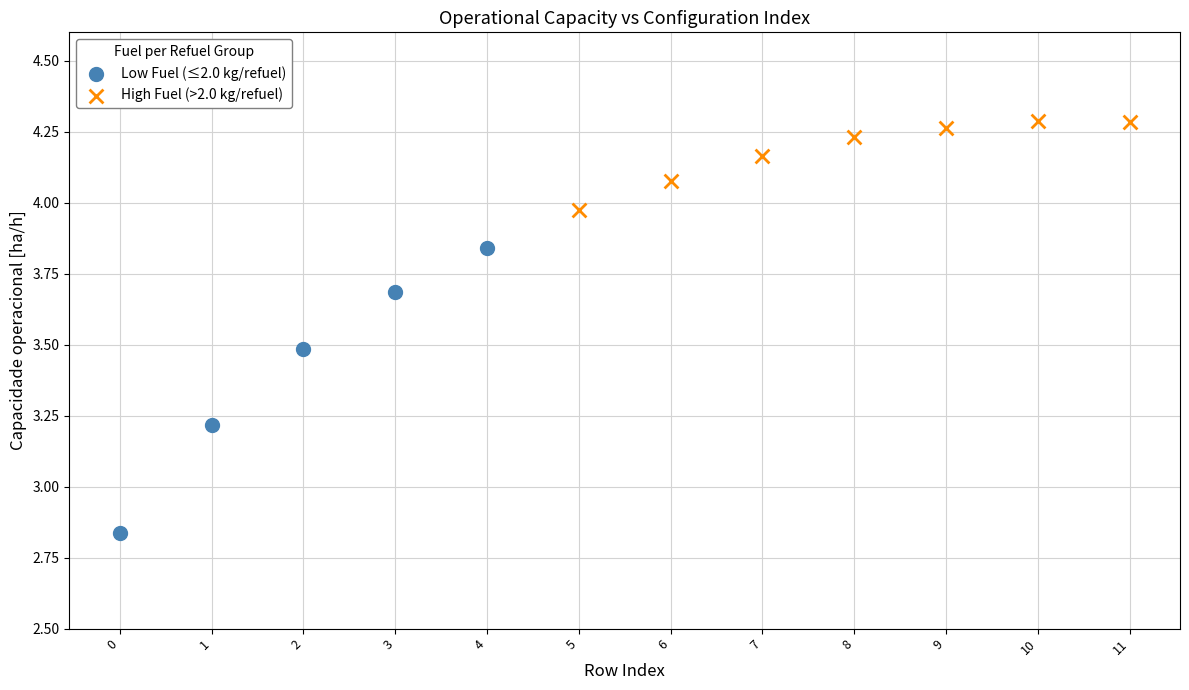

Which series reaches the minimum Y coordinate?

Low Fuel (≤2.0 kg/refuel)